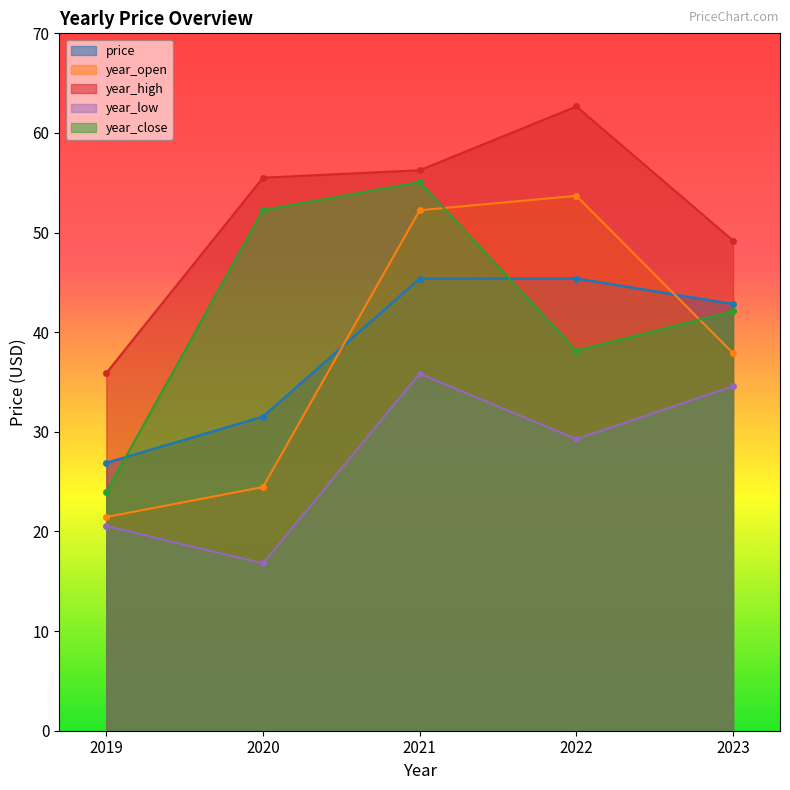

Where is year_low nearest to the value 26?

2022